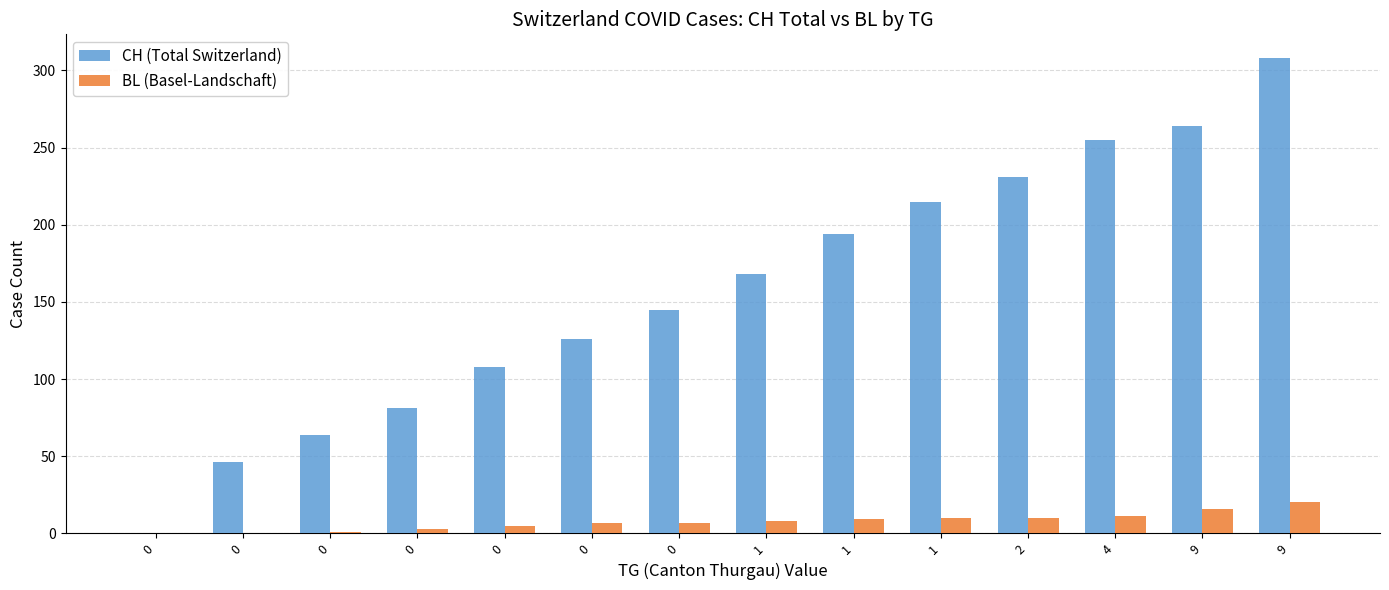

Between 9 and 0, which is larger?

9